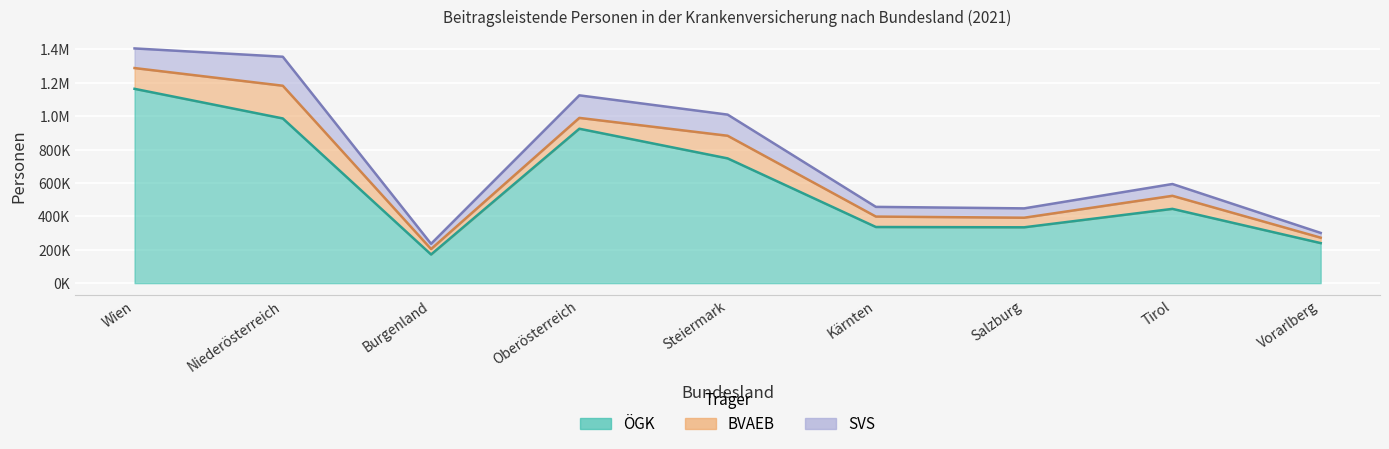

How many intersections are there between BVAEB and SVS?

2